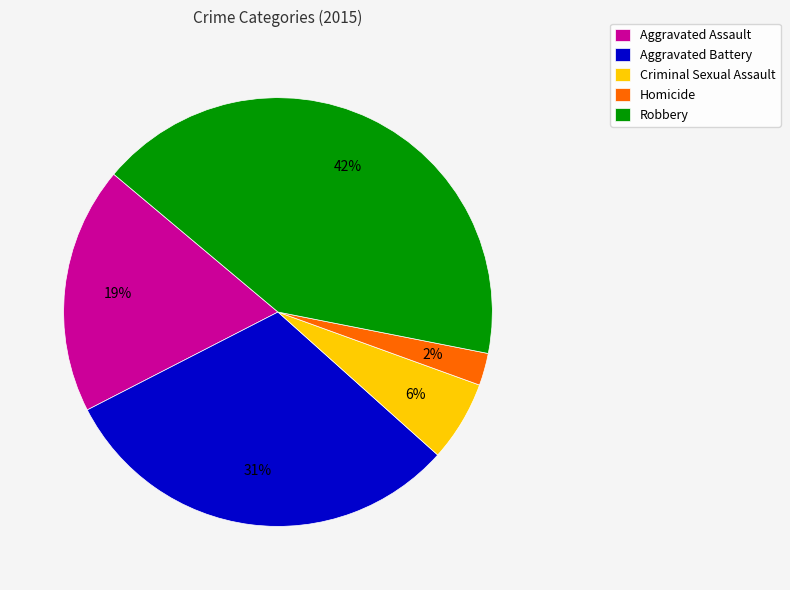

Which slice is the smallest?

Homicide